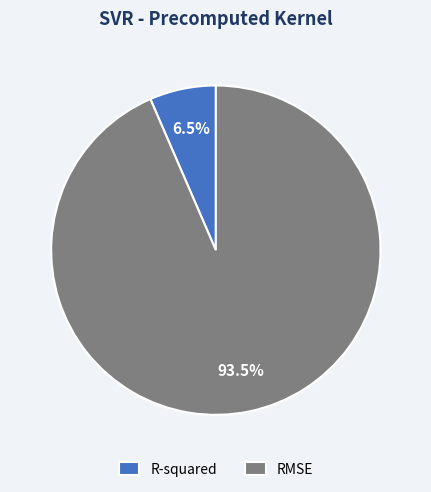

What is the smallest slice in the pie chart?

R-squared